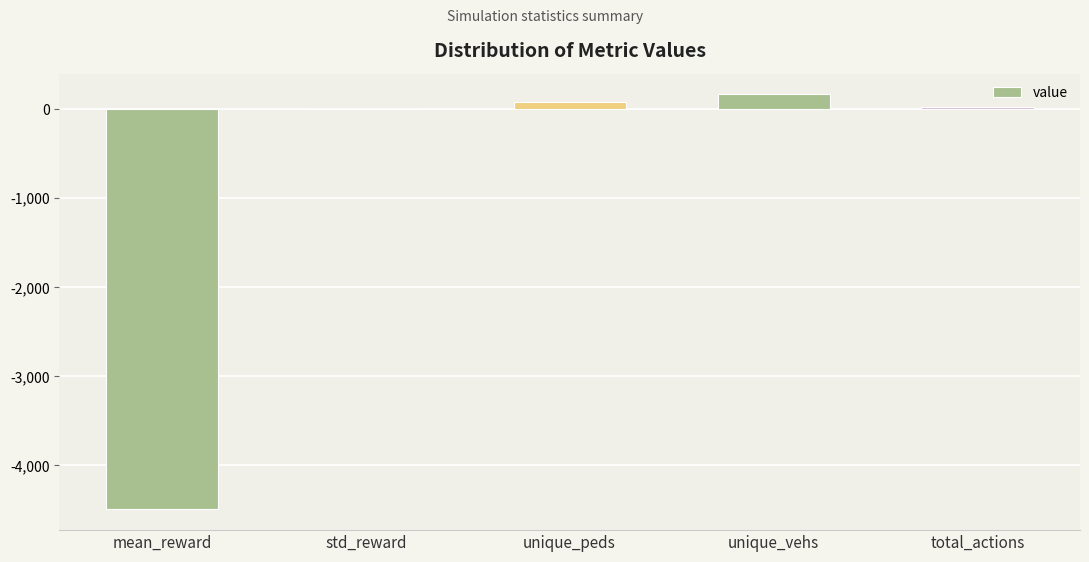

Approximately how many times larger is the value at total_actions compared to unique_peds?

0.4